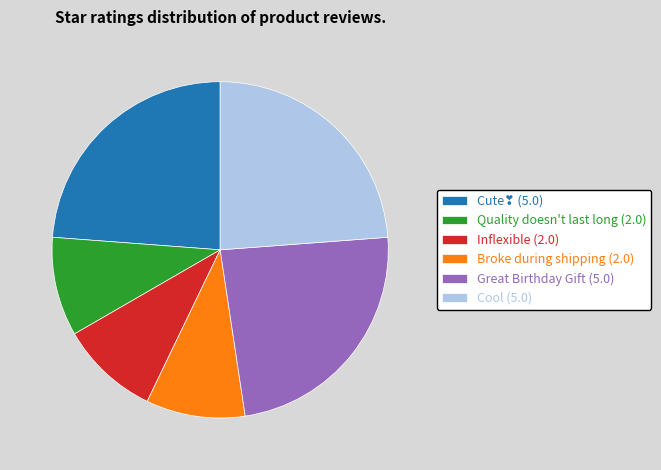

Is Cool (5.0) the majority of the pie?

No